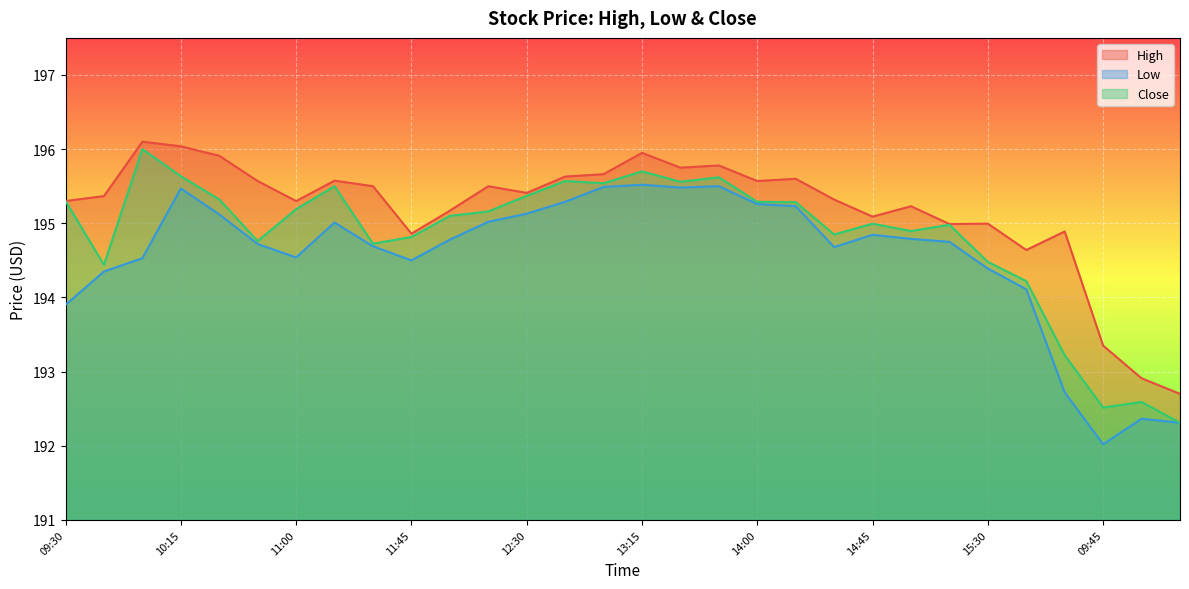

Rank the series at 15:00 from highest to lowest value.

High, Close, Low